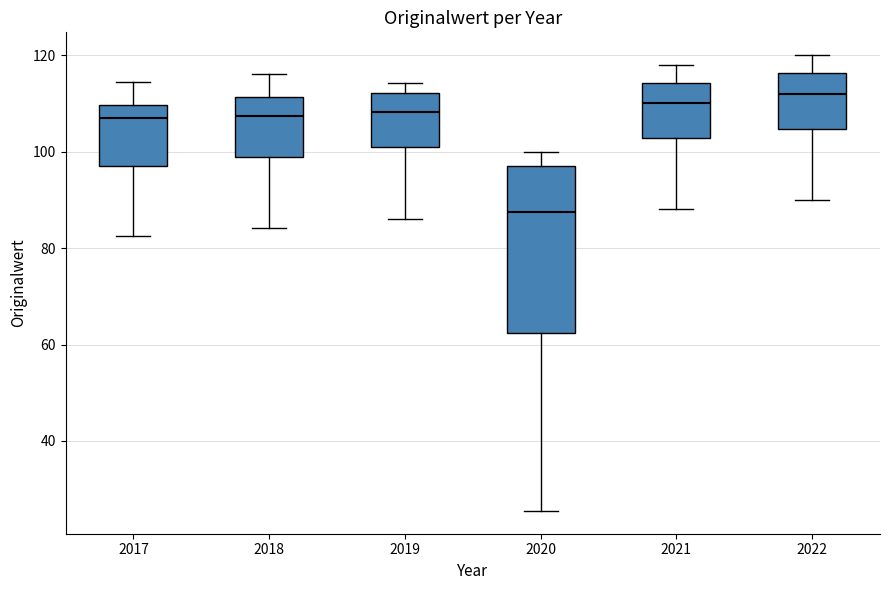

Reading left to right, transcribe this box plot: for each box, give where its median line is, the range the box spans, and where its two whiskers end, as read against the y-axis. The values are not printed on the chart, so give them approximately, as read against the axis.

2017: median 108, box 98 to 110, whiskers 82 to 114
2018: median 108, box 98 to 112, whiskers 84 to 116
2019: median 108, box 102 to 112, whiskers 86 to 114
2020: median 88, box 62 to 98, whiskers 26 to 100
2021: median 110, box 102 to 114, whiskers 88 to 118
2022: median 112, box 104 to 116, whiskers 90 to 120